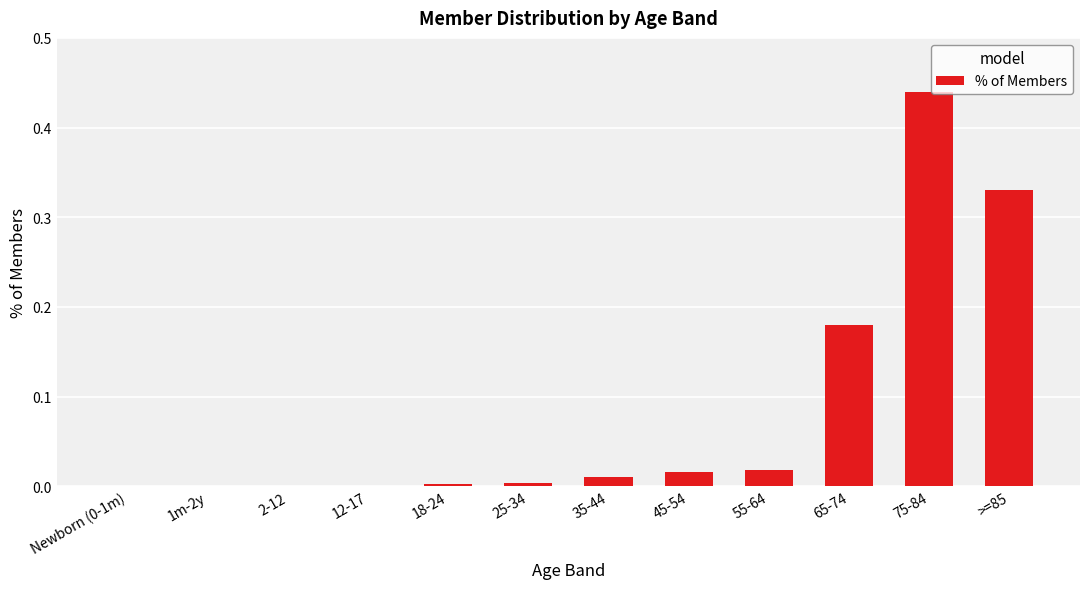

What is the change in value from 1m-2y to 75-84?

+0.4